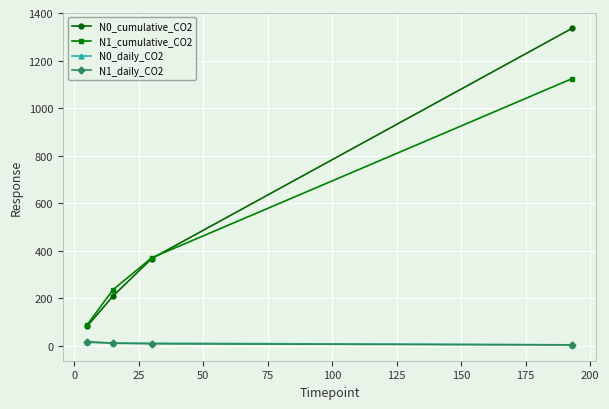

Which series has the largest range (max minus min)?

N0_cumulative_CO2